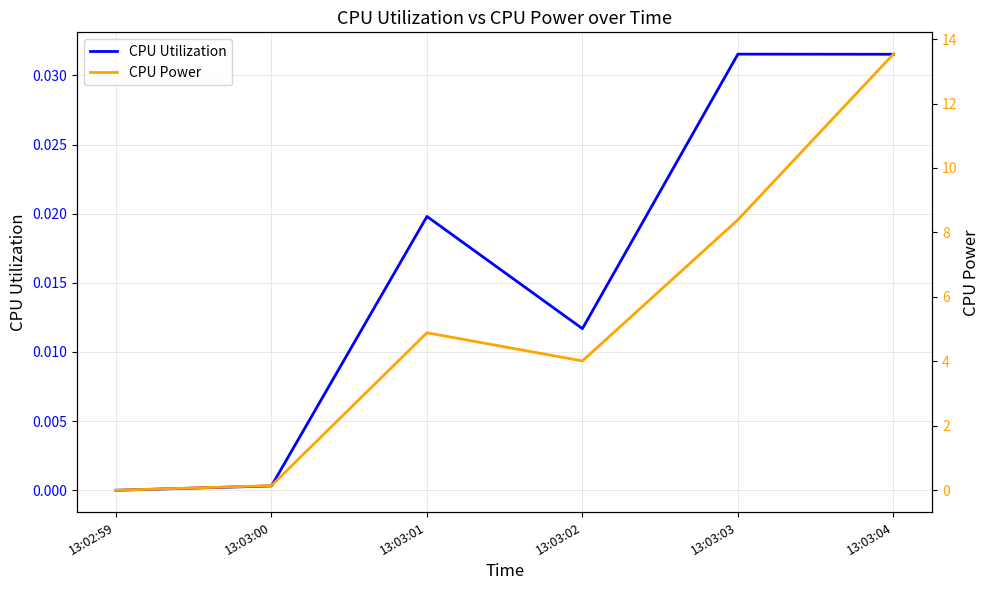

Reading right to left, transcribe all the data shown in this chart.

CPU Utilization: 13:03:04=0.0	13:03:03=0.0	13:03:02=0.0	13:03:01=0.0	13:03:00=0.0	13:02:59=0.0
CPU Power: 13:03:04=13.5	13:03:03=8.4	13:03:02=4.0	13:03:01=4.9	13:03:00=0.1	13:02:59=0.0